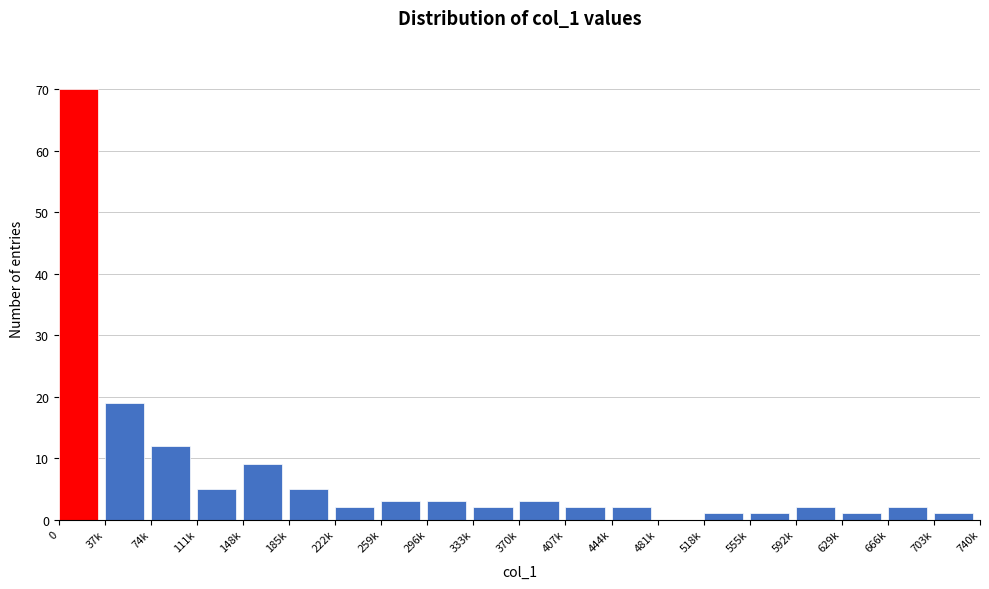

Reading right to left, extract all data points from this chart.

703k=1	666k=2	629k=1	592k=2	555k=1	518k=1	481k=0	444k=2	407k=2	370k=3	333k=2	296k=3	259k=3	222k=2	185k=5	148k=9	111k=5	74k=12	37k=19	0=70